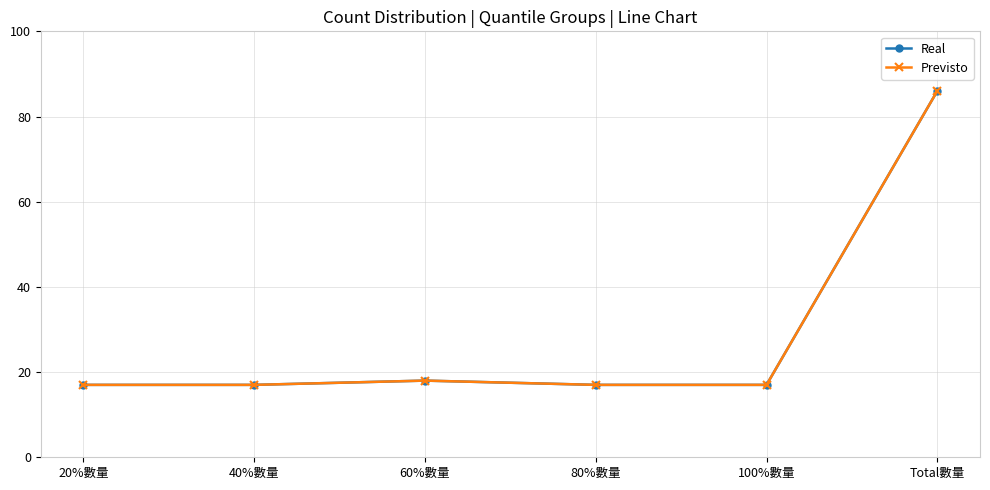

True or false: Previsto has more than 2 points higher than both neighbors.

False